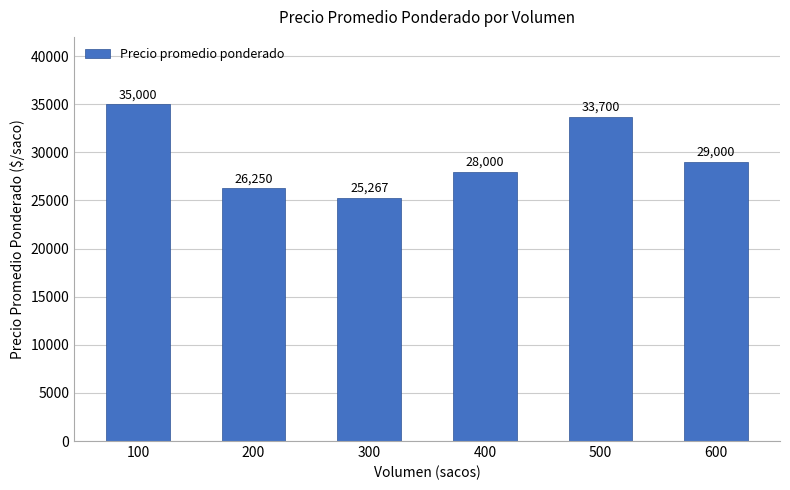

Which category has the lowest value across all series?

300